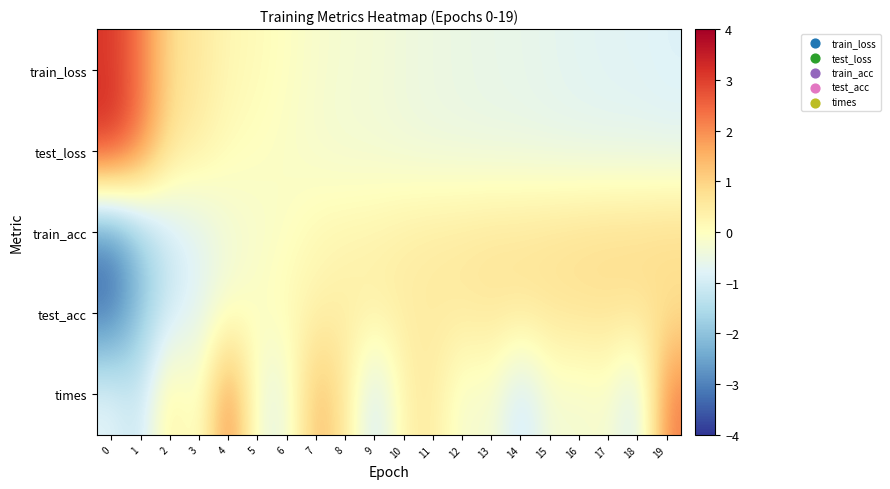

Count the number of categories in the chart.

20